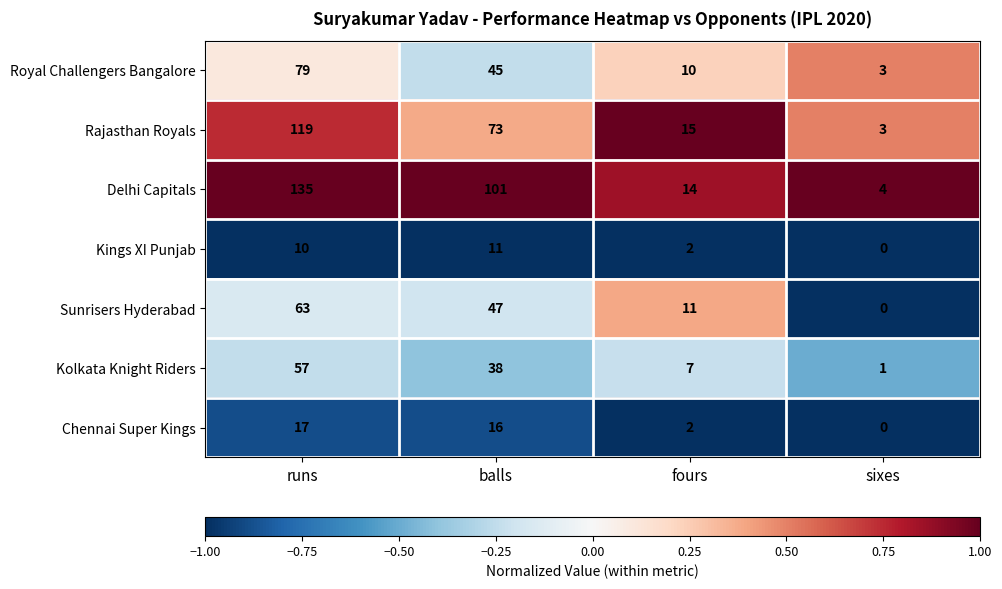

What is the total value across all series at balls?

331